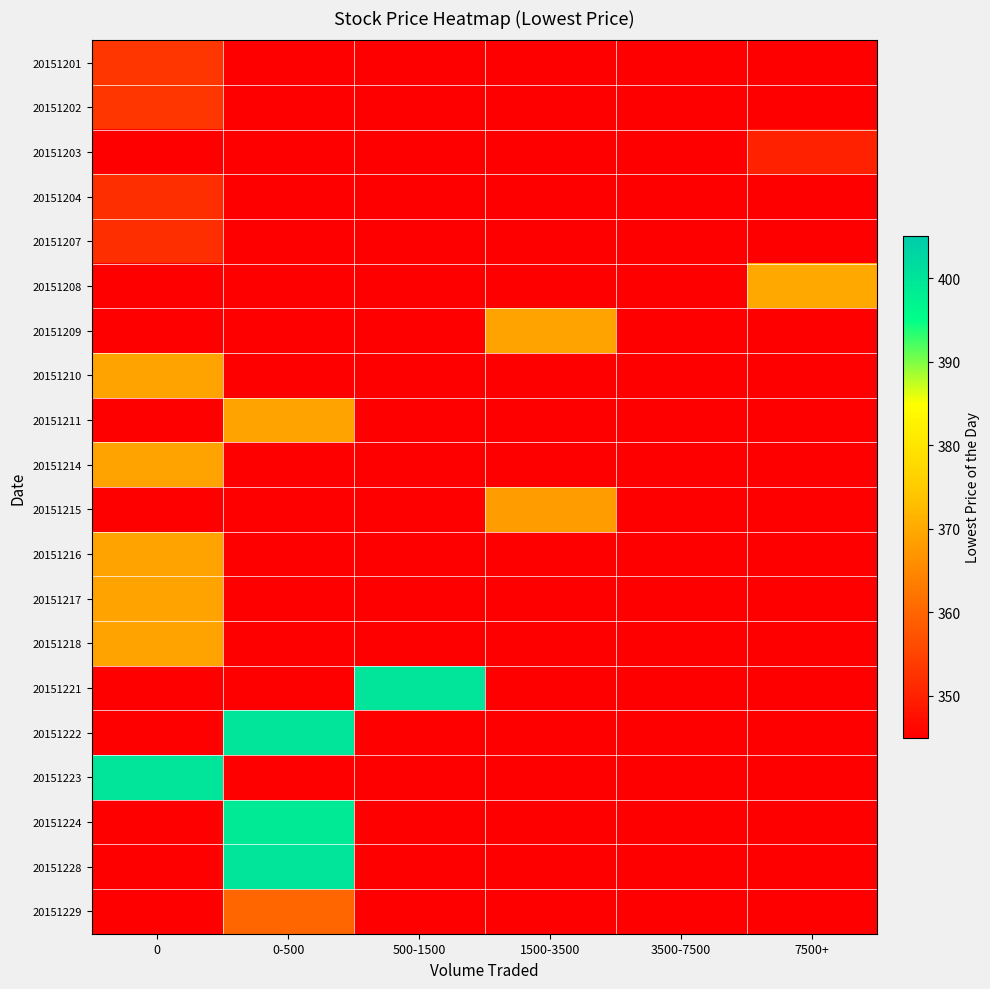

What is the minimum value shown in the chart?

345